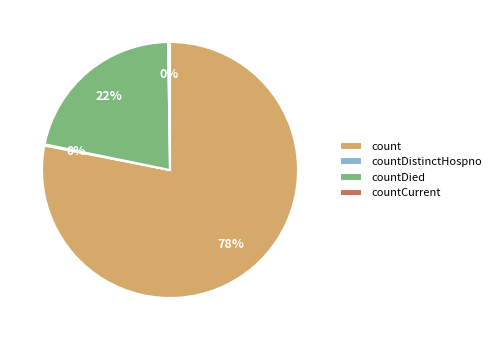

The count slice represents 91% of the pie. True or false?

False